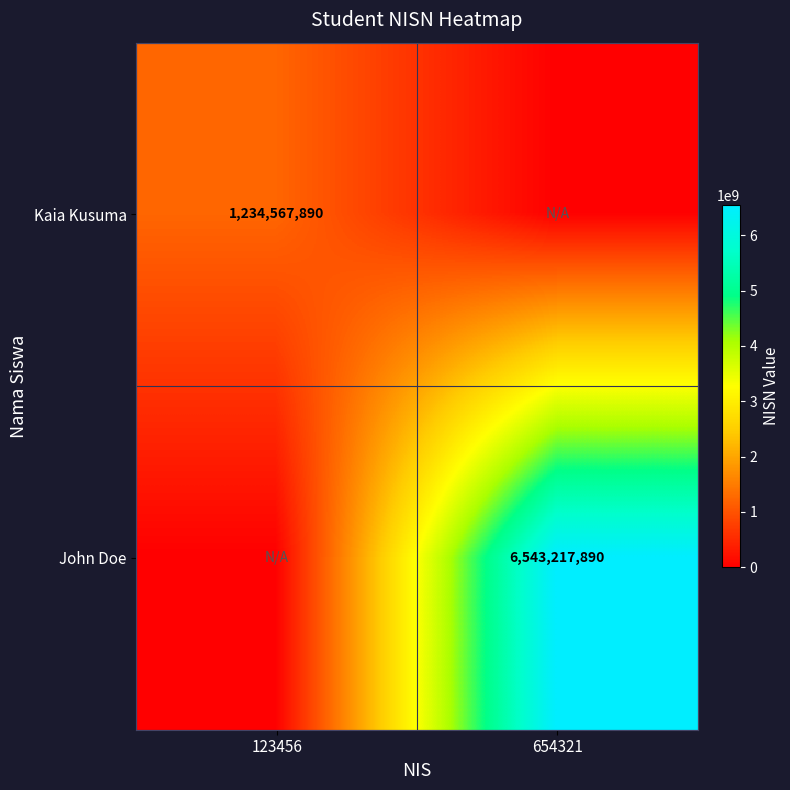

The value of Kaia Kusuma at 123456 is 1234567890. True or false?

True